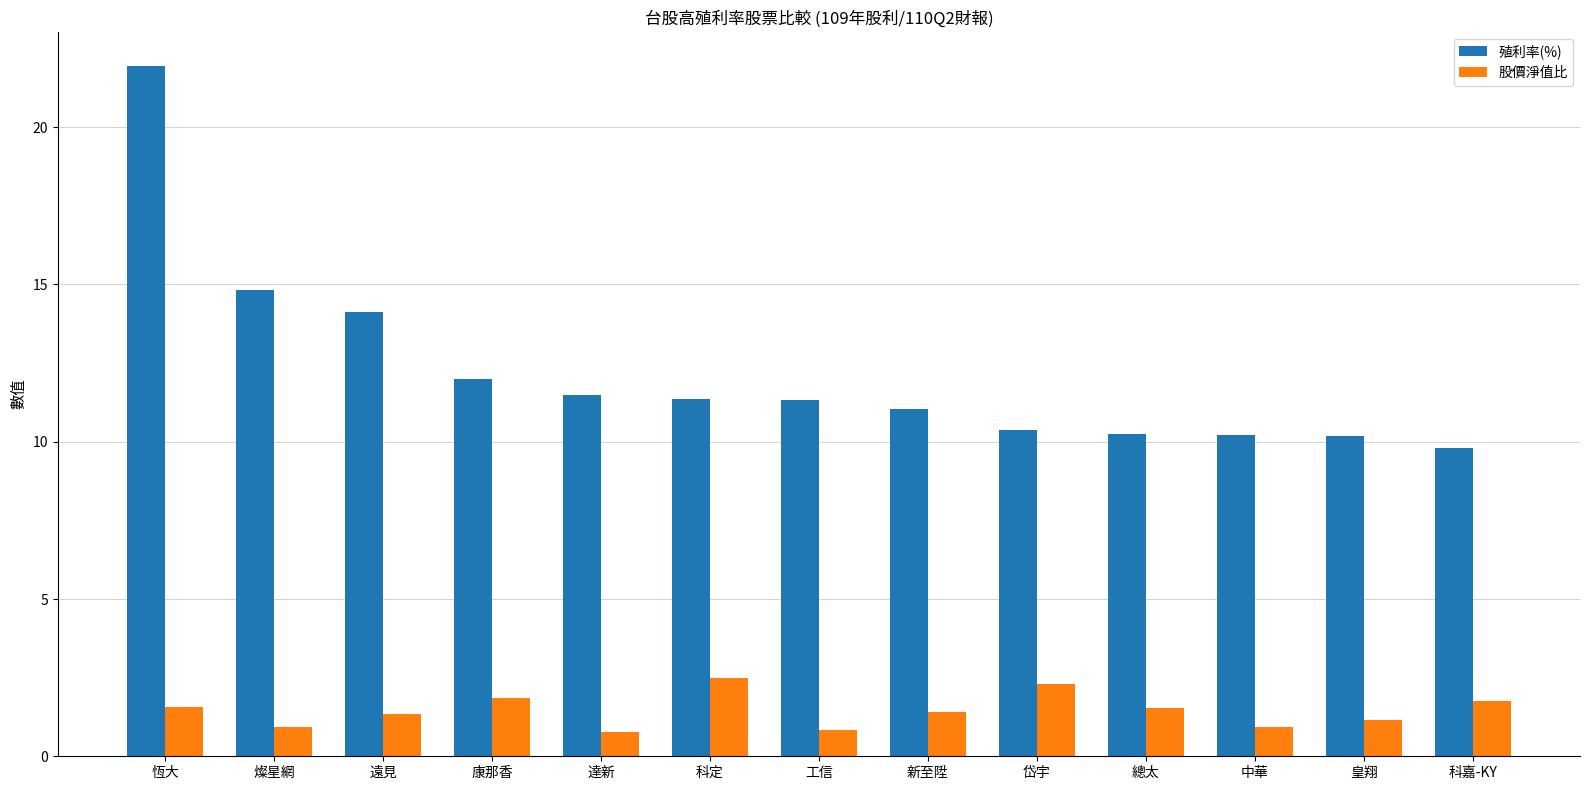

At 遠見, list the series in order from smallest to largest.

股價淨值比, 殖利率(%)